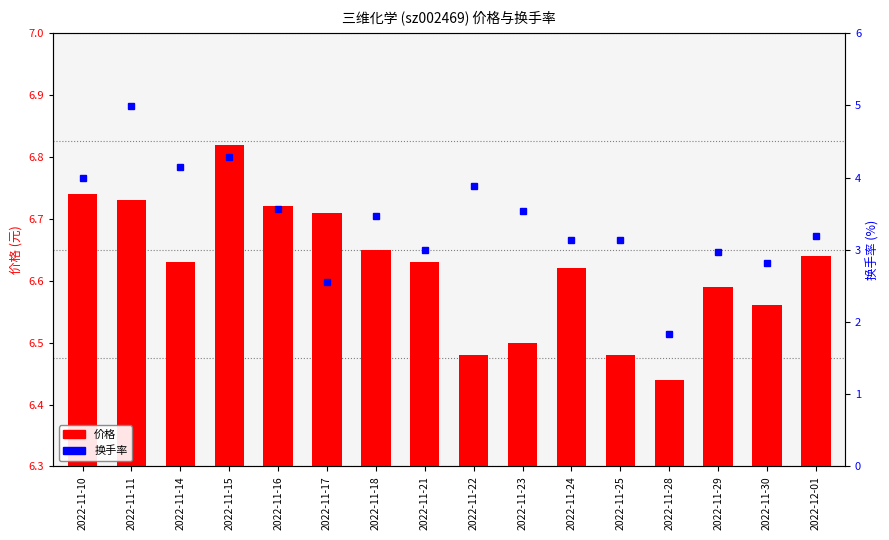

At which category is the sum across all series the highest?

2022-11-11